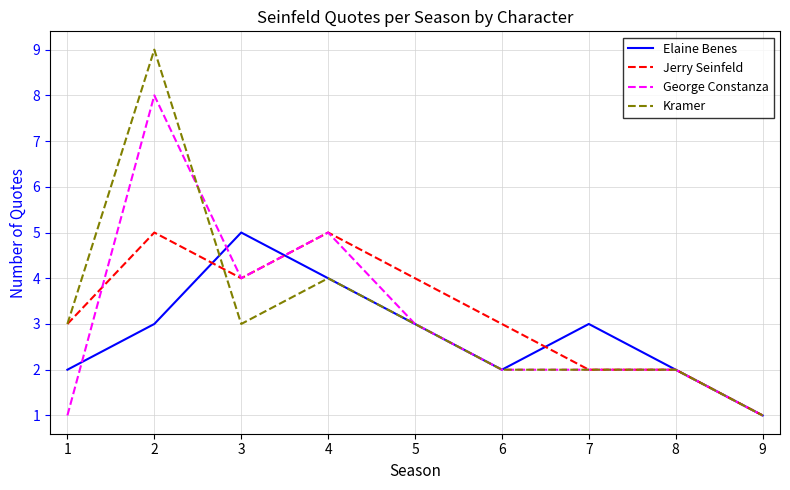

The Jerry Seinfeld series shows 2 at 1. True or false?

False